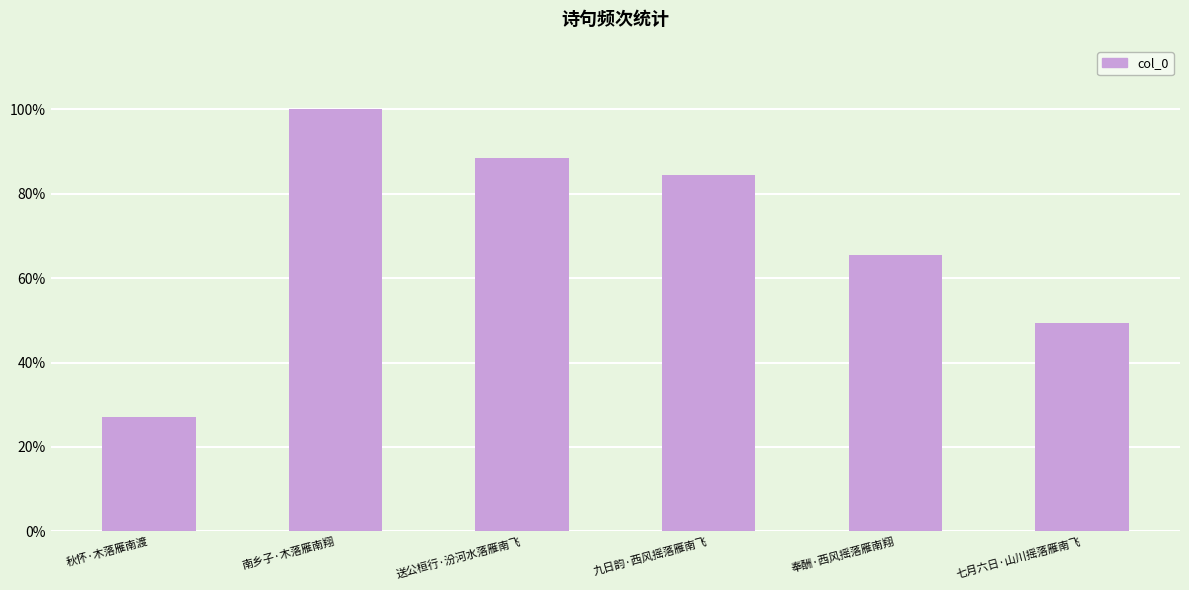

List the labels in order of value, largest first.

南乡子·木落雁南翔, 送公桓行·汾河水落雁南飞, 九日韵·西风摇落雁南飞, 奉酬·西风摇落雁南翔, 七月六日·山川摇落雁南飞, 秋怀·木落雁南渡